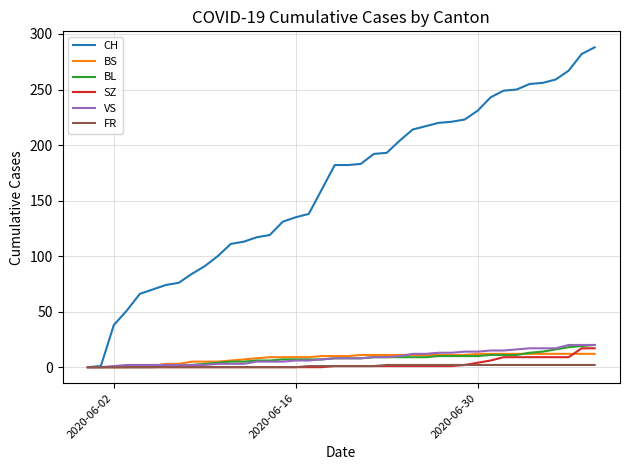

What is the highest value of the SZ series?

17